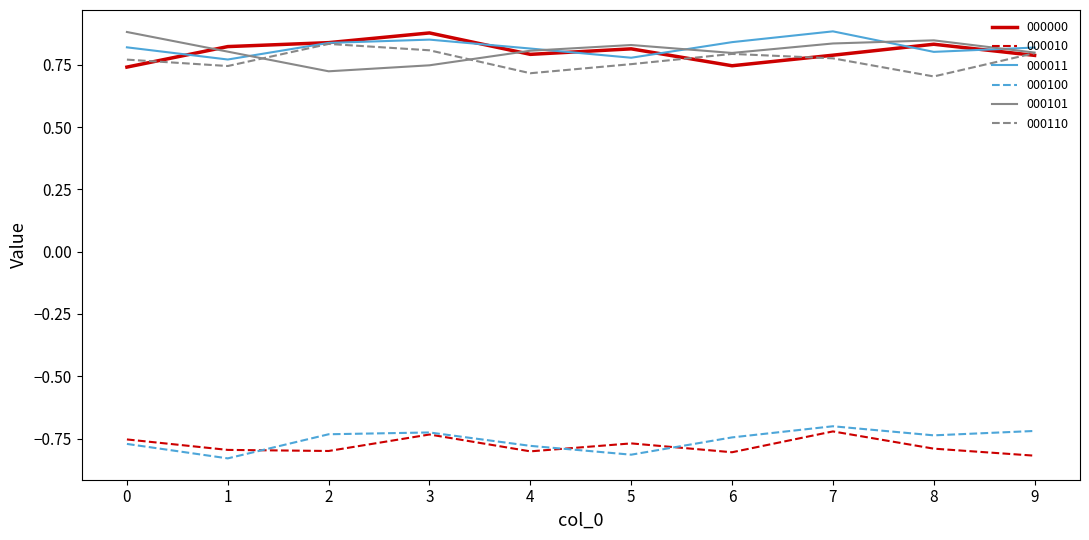

Is the value of 000110 at 4 greater than the value of 000101 at 8?

No